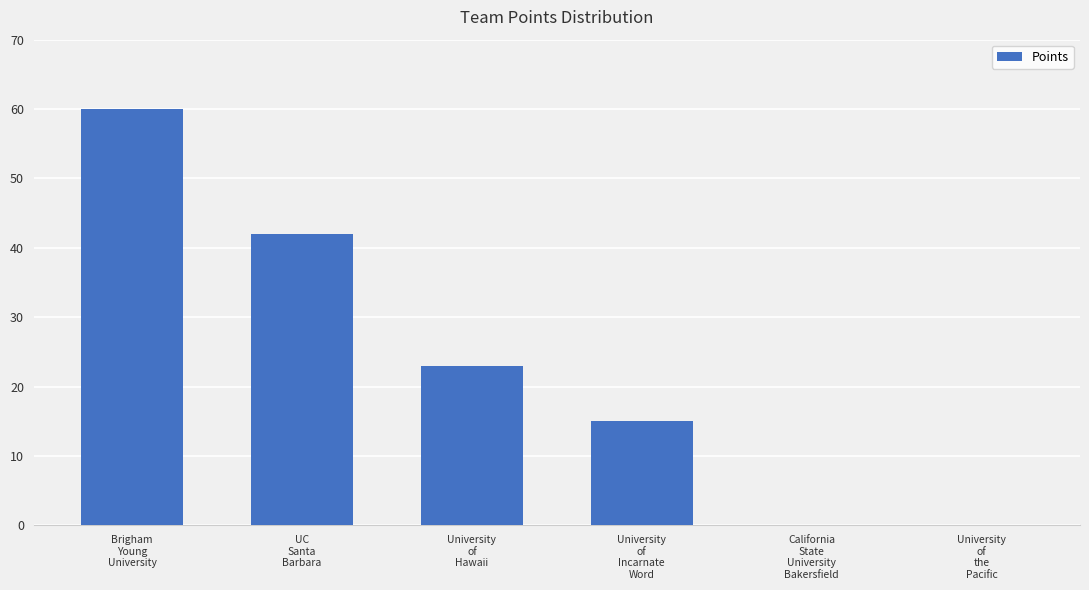

What is the maximum value shown in the chart?

60